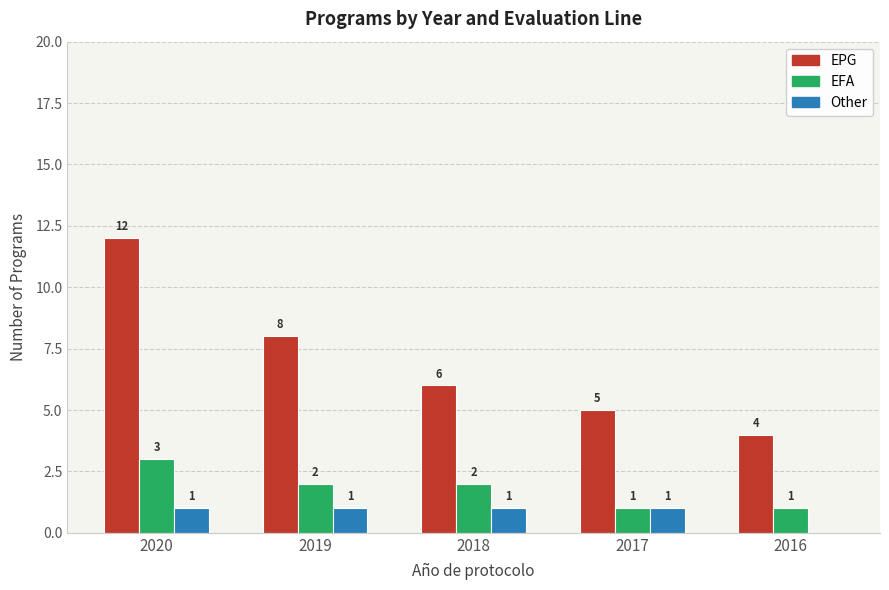

Is the value of EPG at 2016 greater than the value of EFA at 2018?

Yes